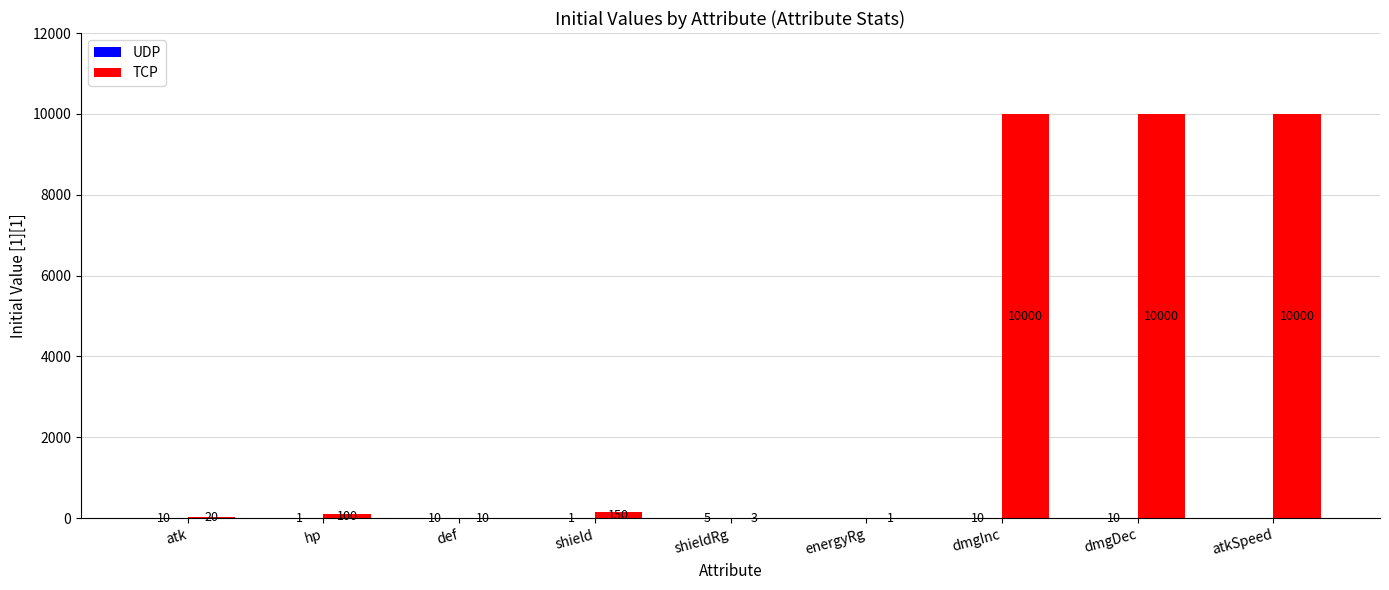

Is it true that TCP equals 2421 at dmgDec?

False